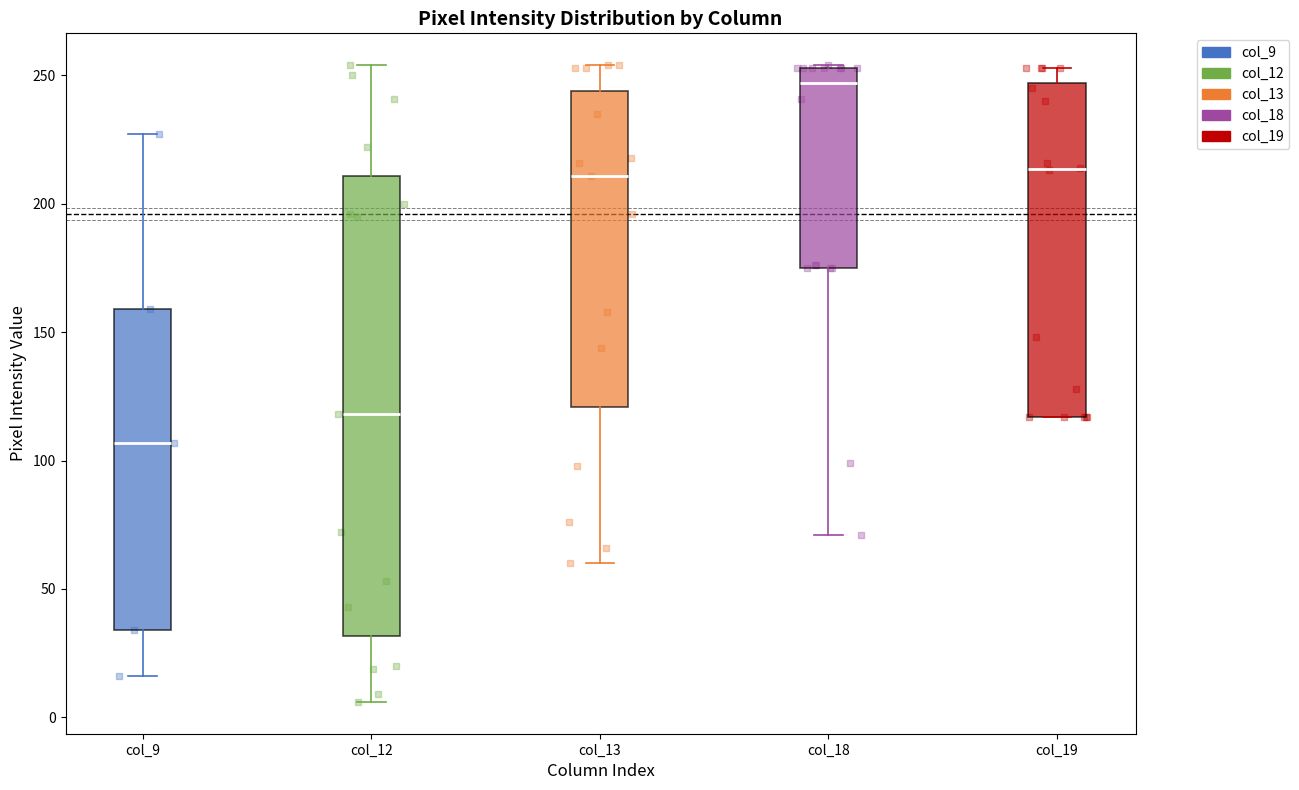

Reading left to right, read every box against the y-axis: the position of its median line, the range the box covers, and the ends of its whiskers. The values are not printed on the chart, so give them approximately, as read against the axis.

col_9: median 105, box 35 to 160, whiskers 15 to 225
col_12: median 120, box 30 to 210, whiskers 5 to 255
col_13: median 210, box 120 to 245, whiskers 60 to 255
col_18: median 245, box 175 to 255, whiskers 70 to 255
col_19: median 215, box 115 to 245, whiskers 115 to 255